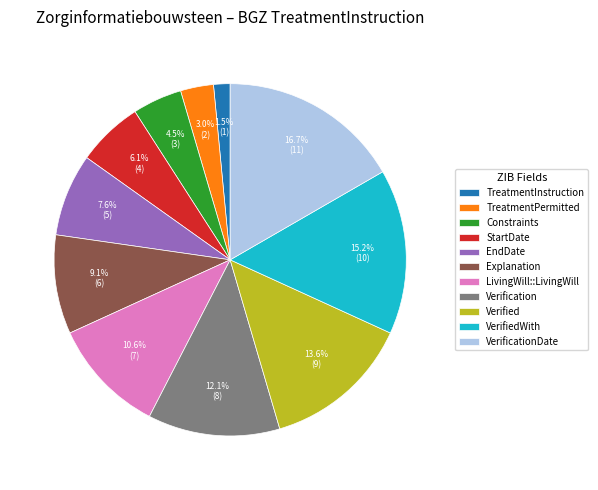

What percentage is NOT represented by TreatmentInstruction?

98.5%